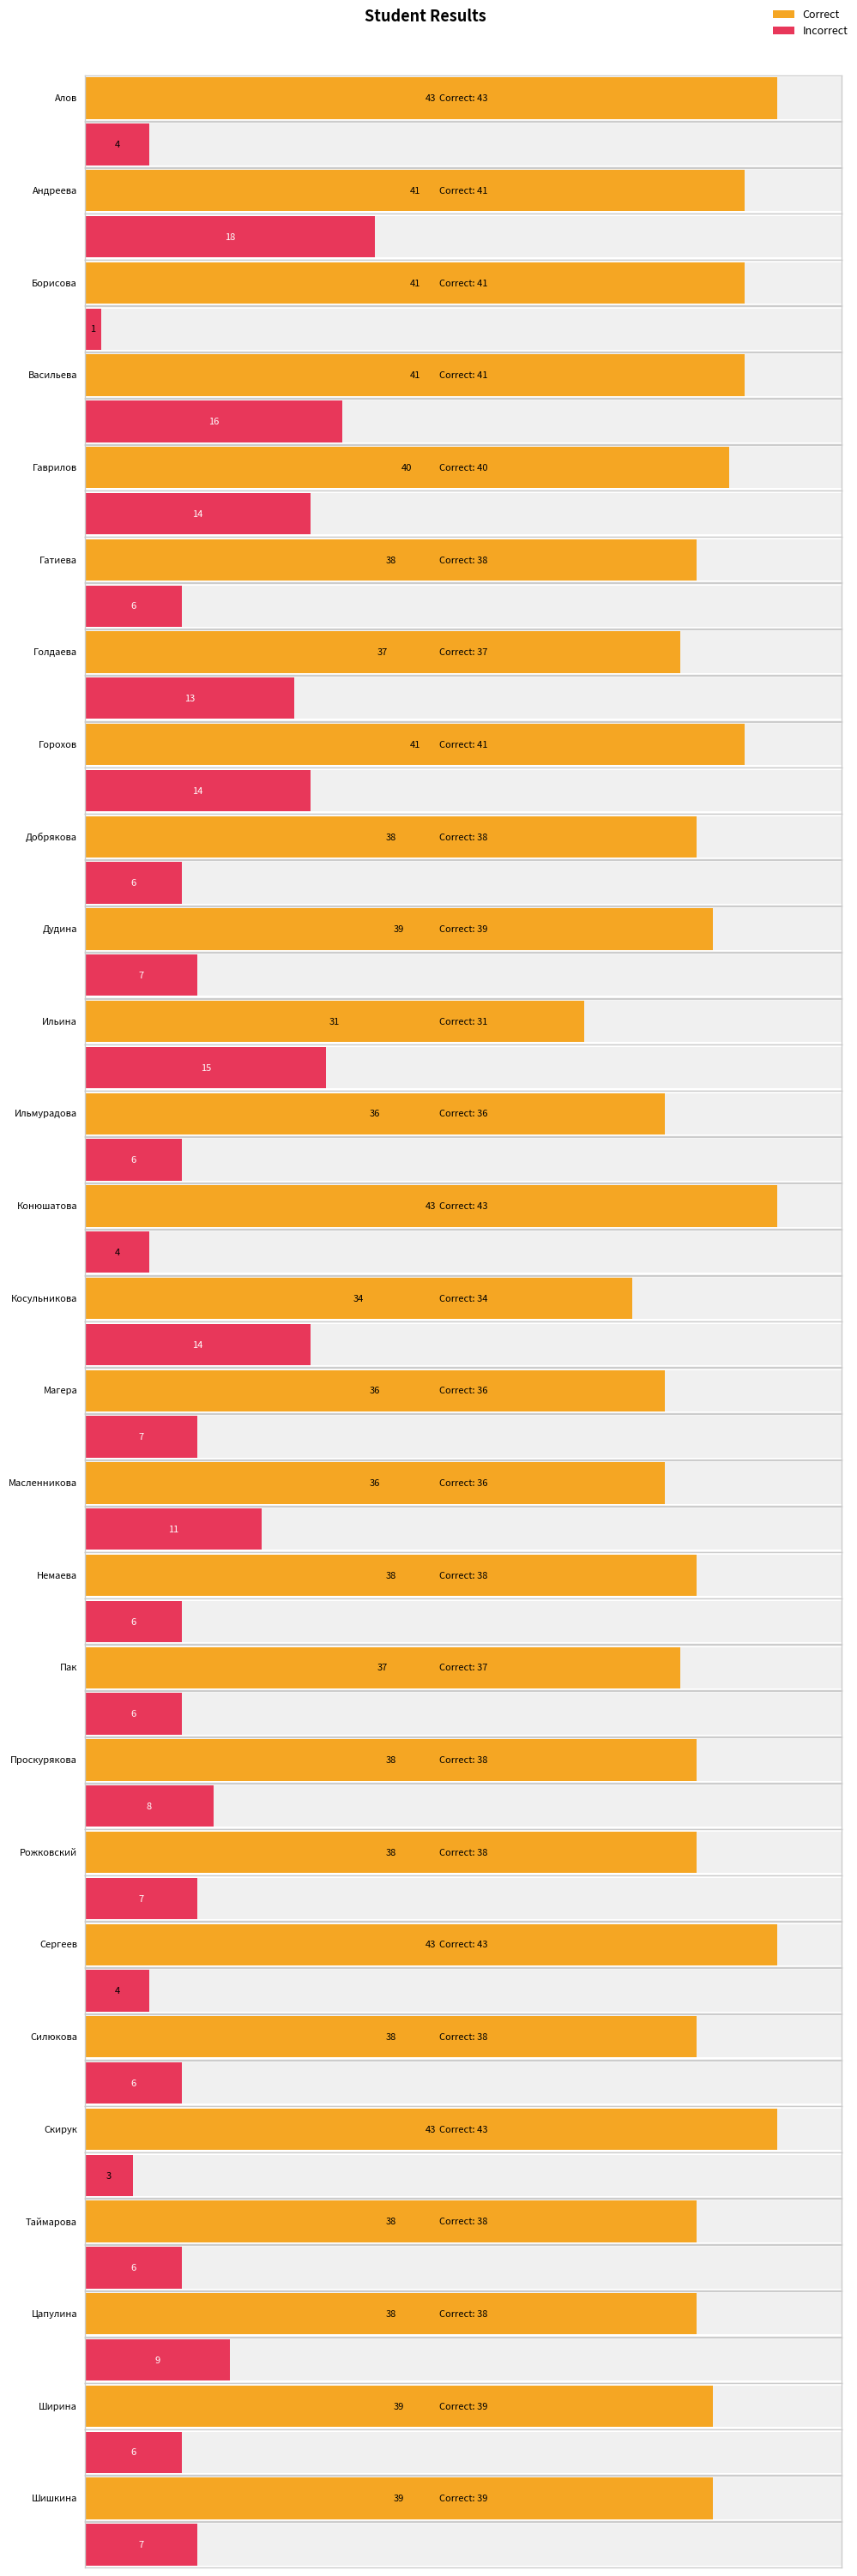

True or false: Incorrect has a value of 6 at Ширина.

True